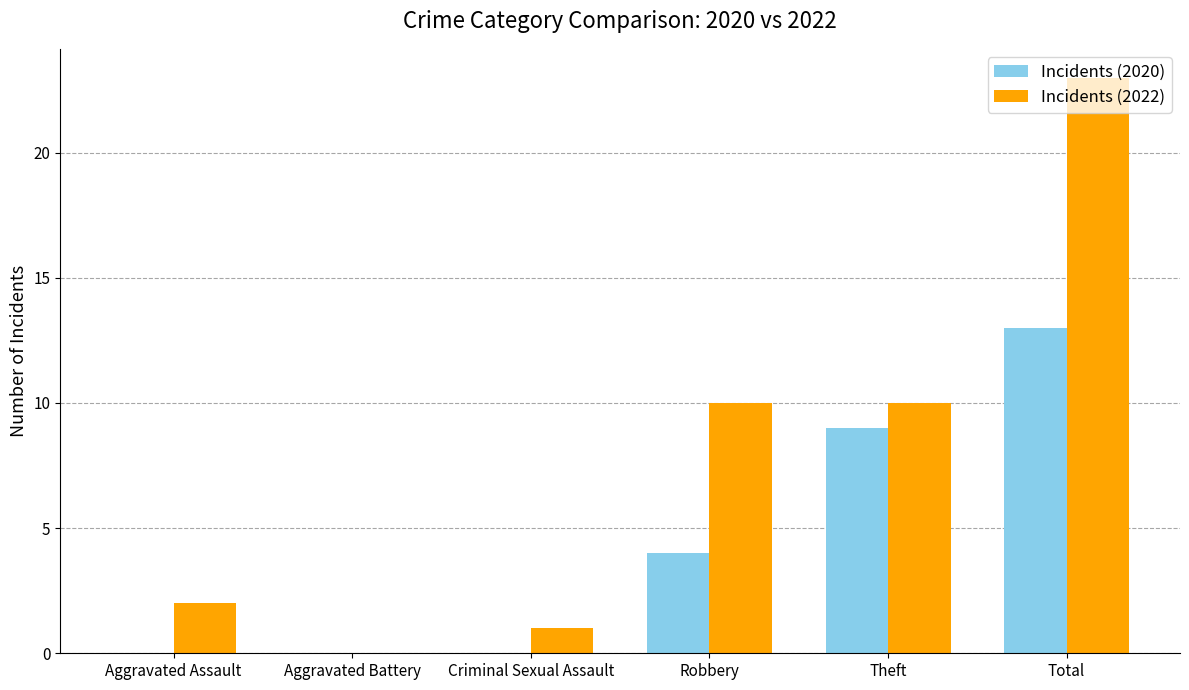

Is the value of Incidents (2020) at Robbery greater than the value of Incidents (2022) at Total?

No